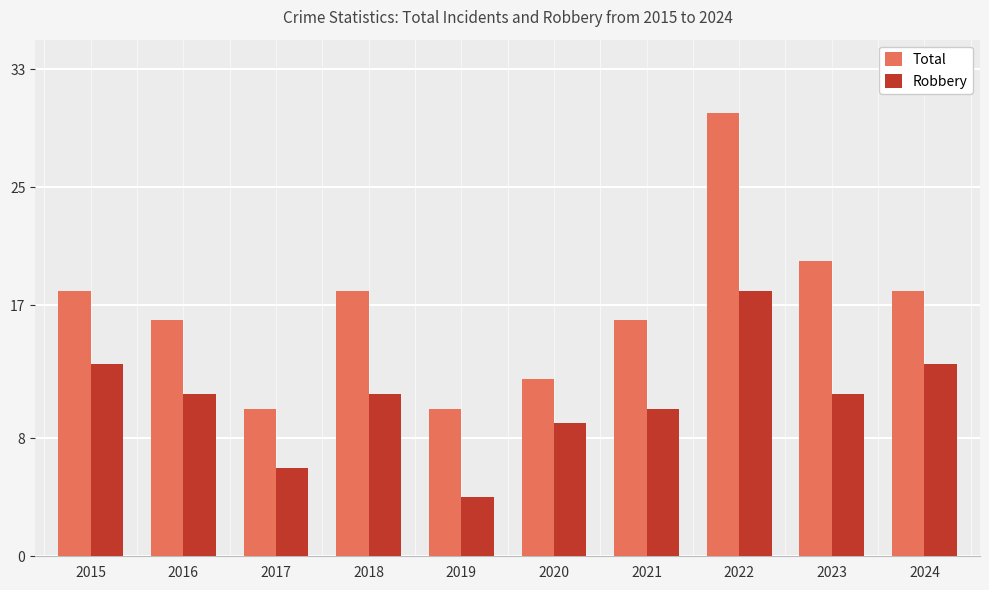

Reading left to right, extract all data points from this chart.

Total: 18	16	10	18	10	12	16	30	20	18
Robbery: 13	11	6	11	4	9	10	18	11	13